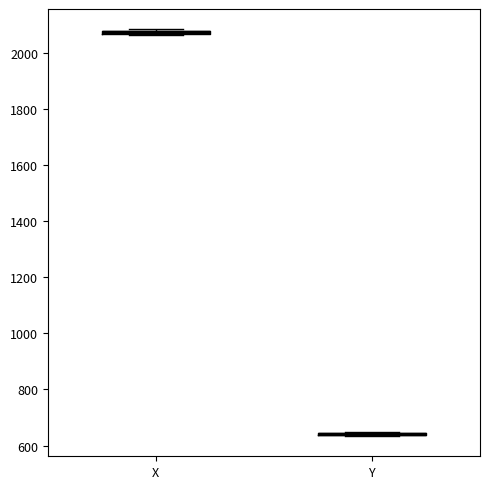

Where is the lower edge of the box for X on the y-axis? The values are not printed on the chart, so give them approximately, as read against the axis.

2060